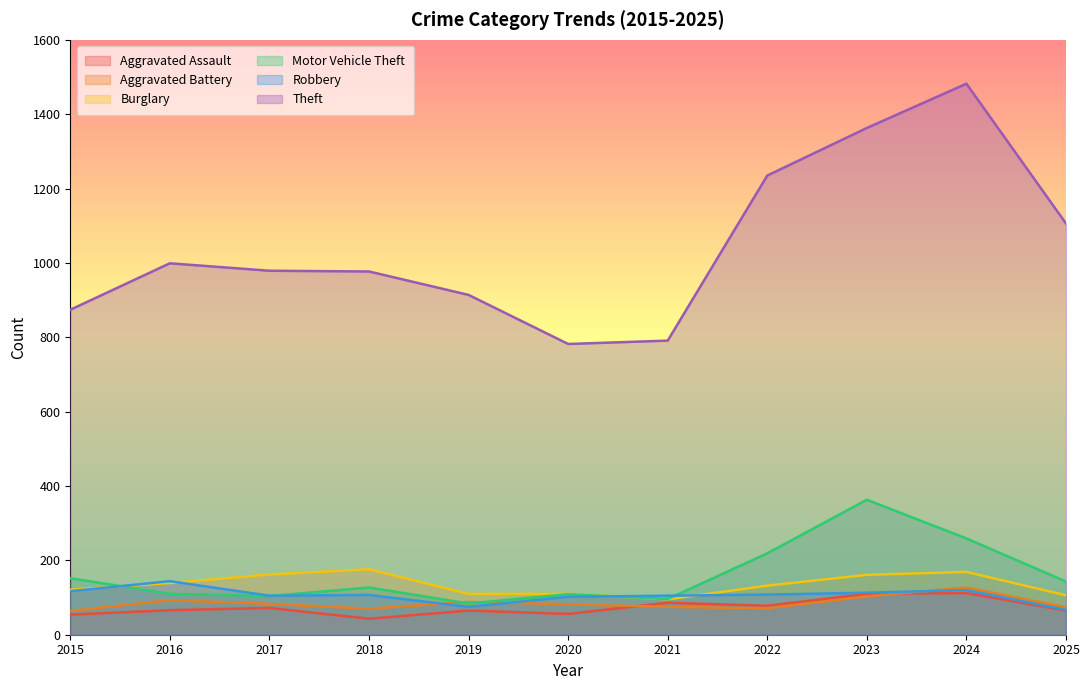

At 2022, list the series in order from smallest to largest.

Aggravated Battery, Aggravated Assault, Robbery, Burglary, Motor Vehicle Theft, Theft